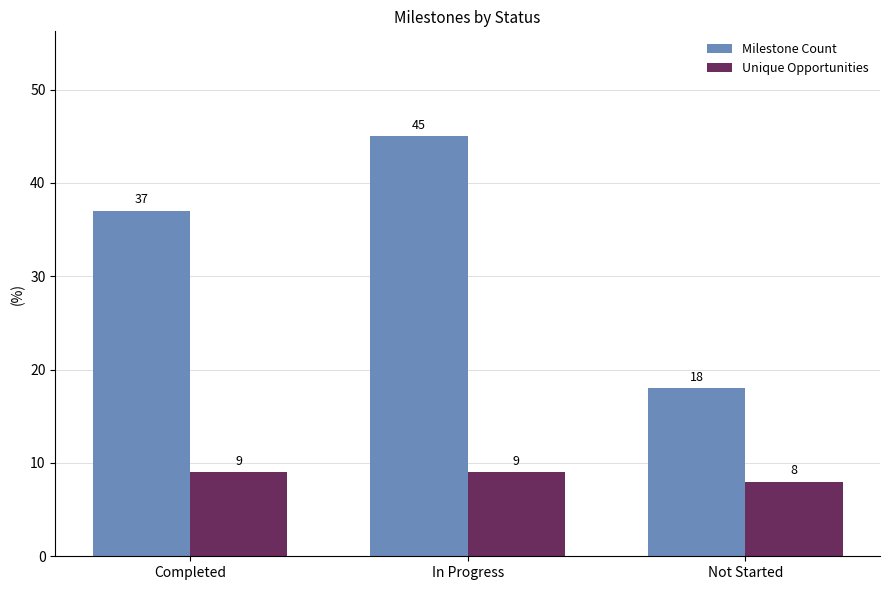

What is the maximum value shown in the chart?

45